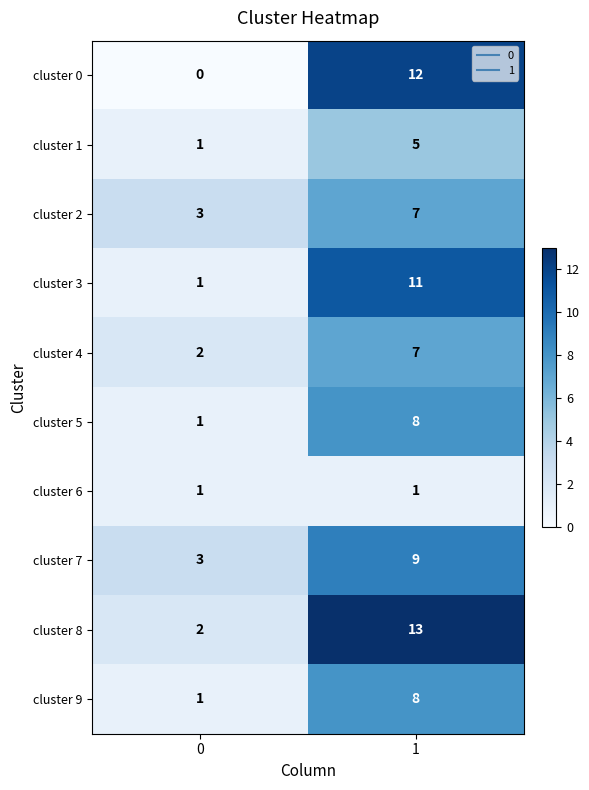

Reading left to right, what are all the values shown in this chart?

cluster 0: 0=0	1=12
cluster 1: 0=1	1=5
cluster 2: 0=3	1=7
cluster 3: 0=1	1=11
cluster 4: 0=2	1=7
cluster 5: 0=1	1=8
cluster 6: 0=1	1=1
cluster 7: 0=3	1=9
cluster 8: 0=2	1=13
cluster 9: 0=1	1=8